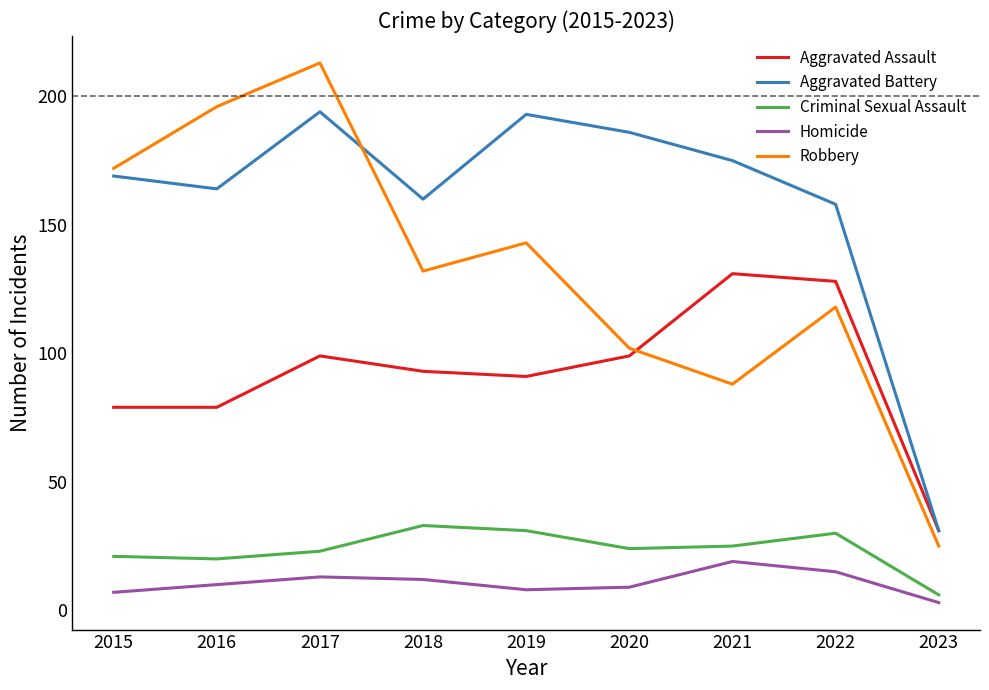

What is the difference between the highest and lowest values at 2015?

165